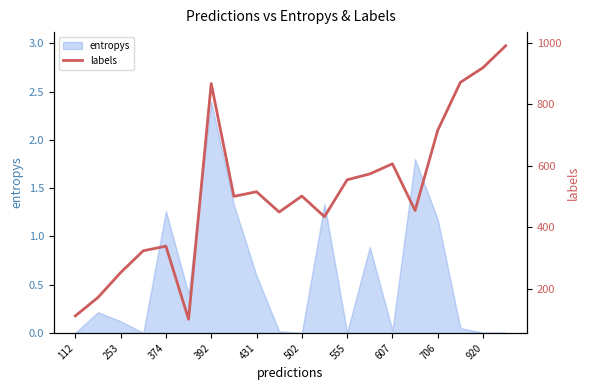

Does the chart have visible grid lines?

No